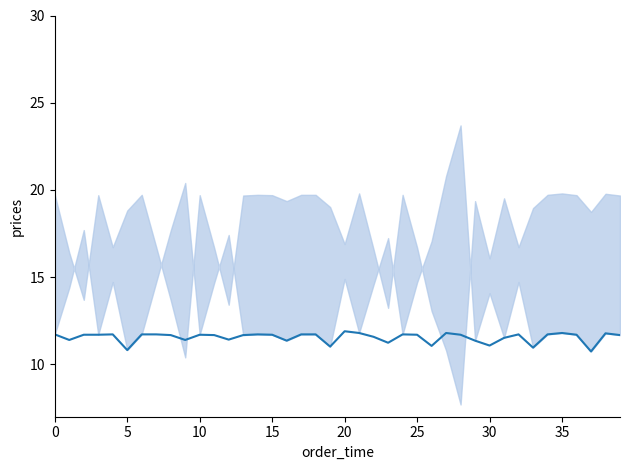

True or false: there are more than 2 points higher than both neighbors.

True